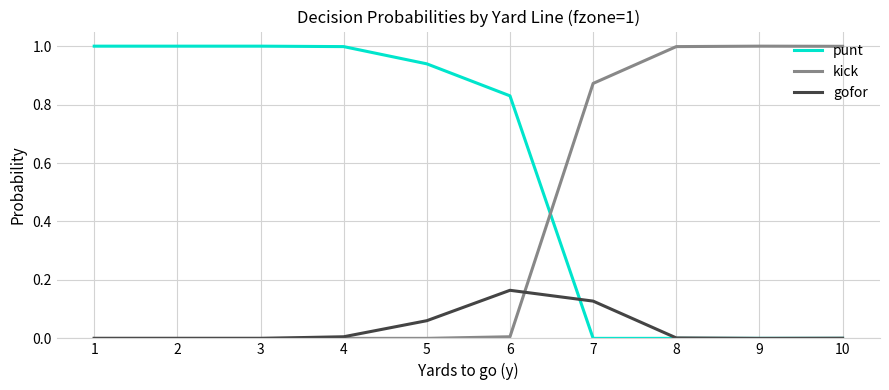

What is the total value across all series at 10?

1.0